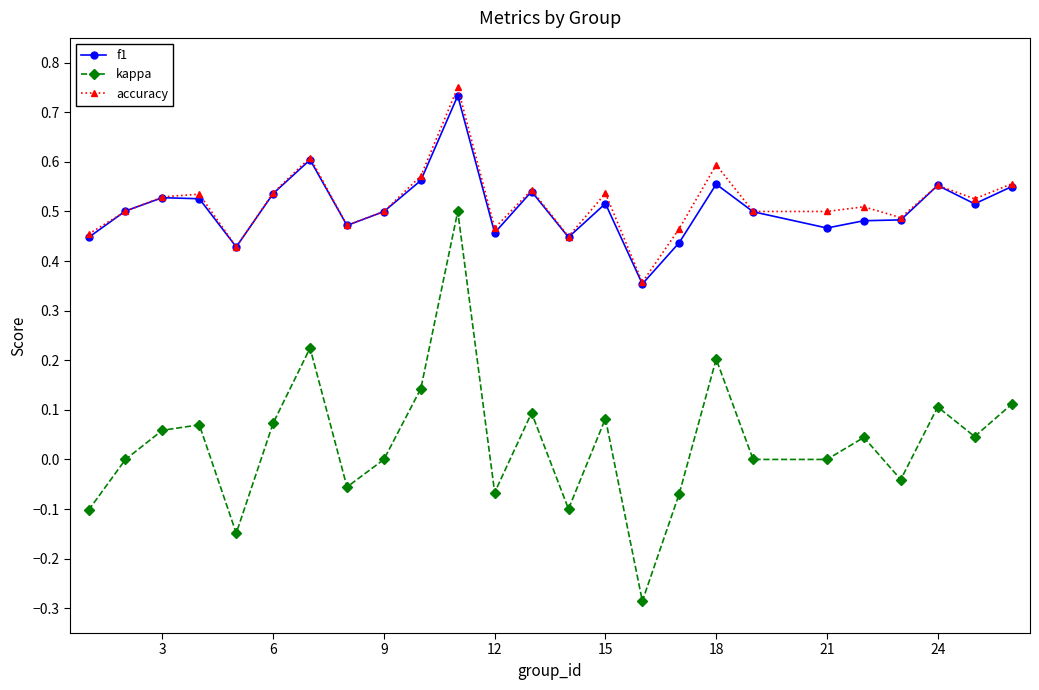

What is the sum of all f1 values?

12.7